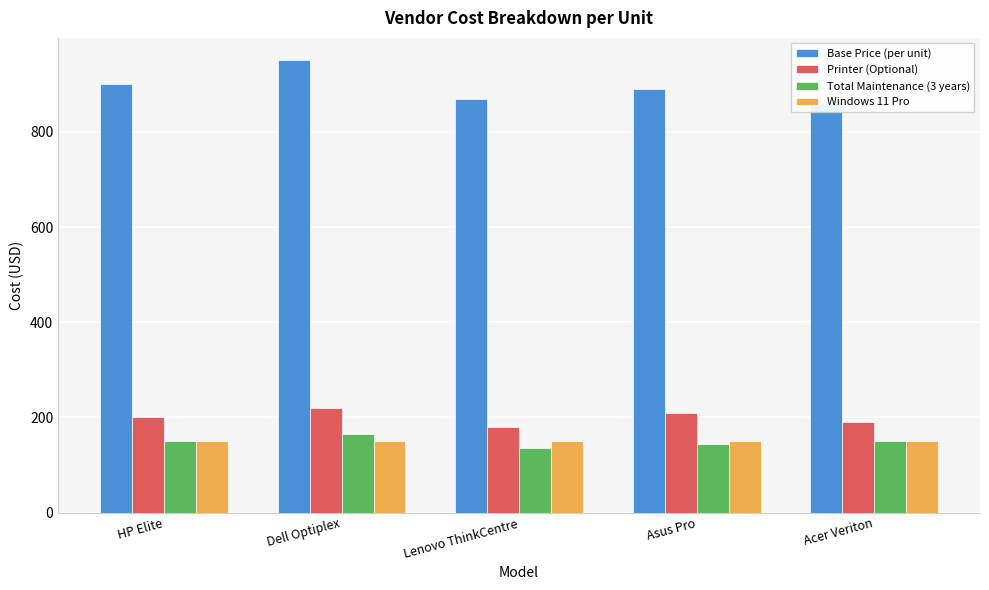

Count the number of data series in this chart.

4